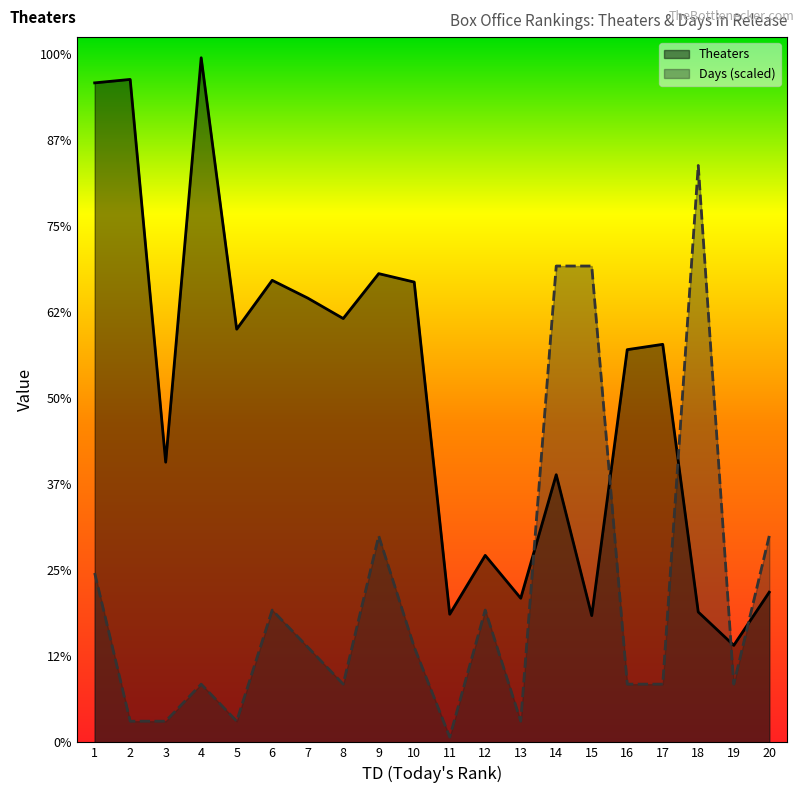

What are all the series names shown in the legend?

Theaters, Days (scaled)